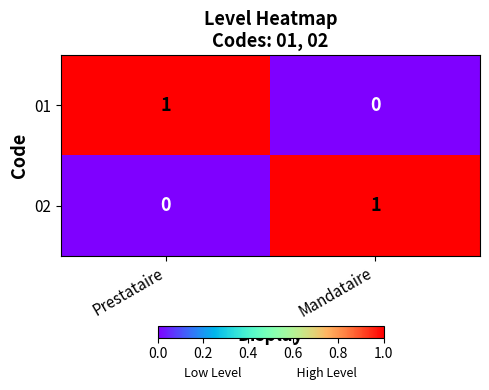

Reading left to right, what are all the values shown in this chart?

01: 1	0
02: 0	1